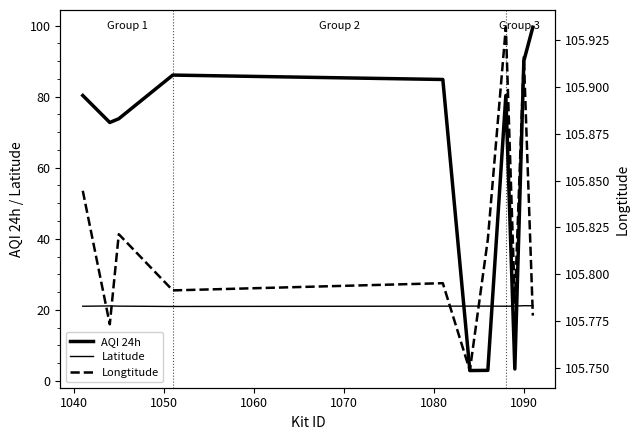

What is the spread (max minus min) of values at 1090?

84.8